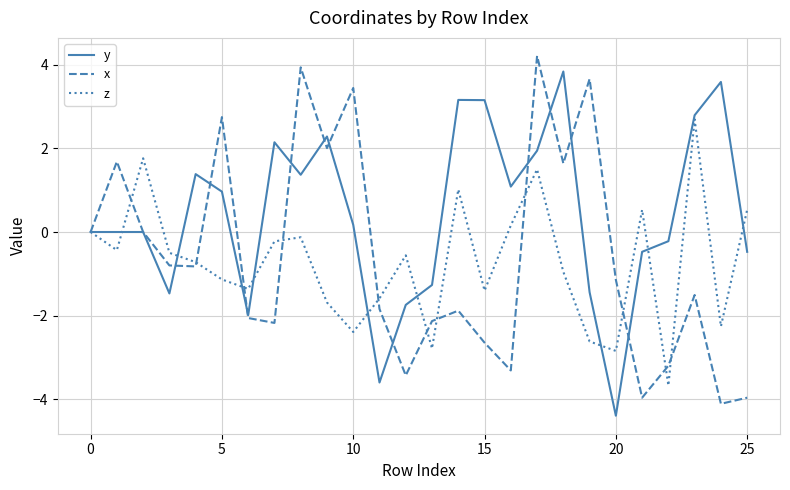

What is the minimum value shown in the chart?

-4.4